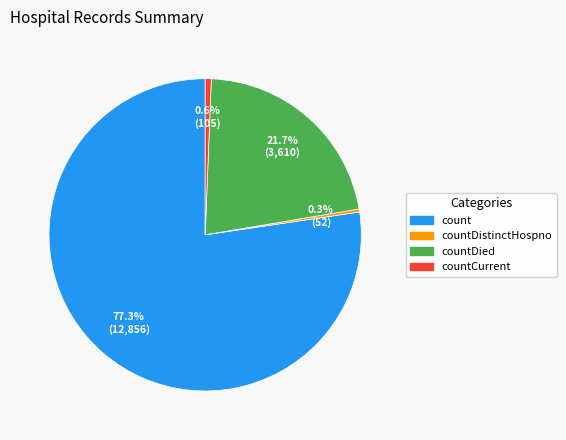

Is there any slice that represents more than half of the pie?

Yes